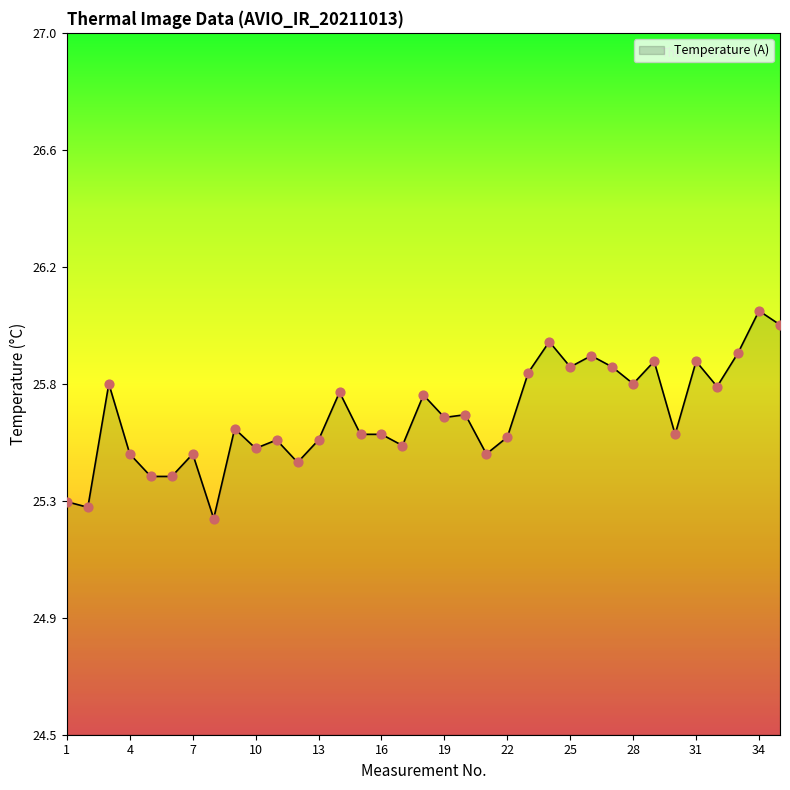

Is this an area chart (filled region under the line)?

Yes